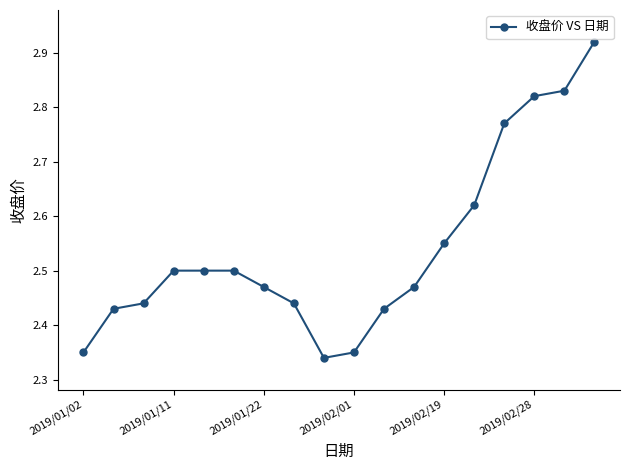

Does the chart display data point markers on the line(s)?

Yes